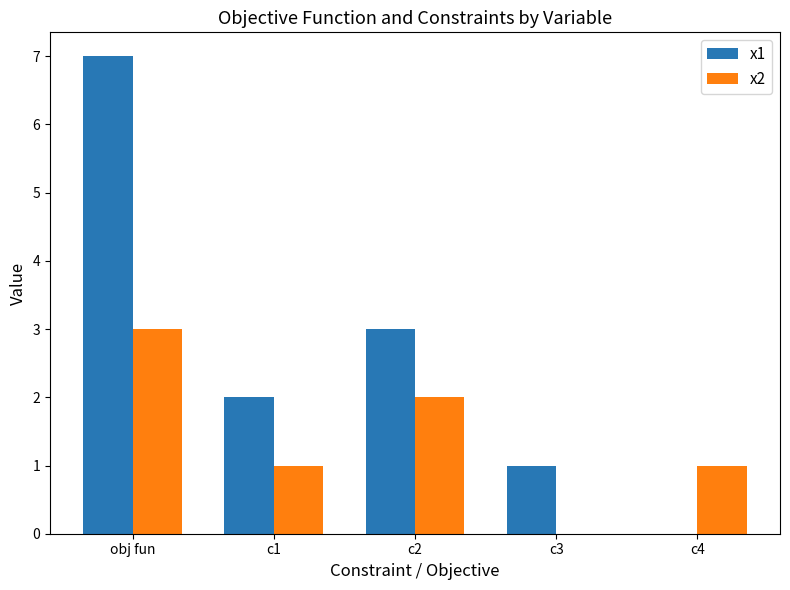

The x2 series shows 1 at c2. True or false?

False